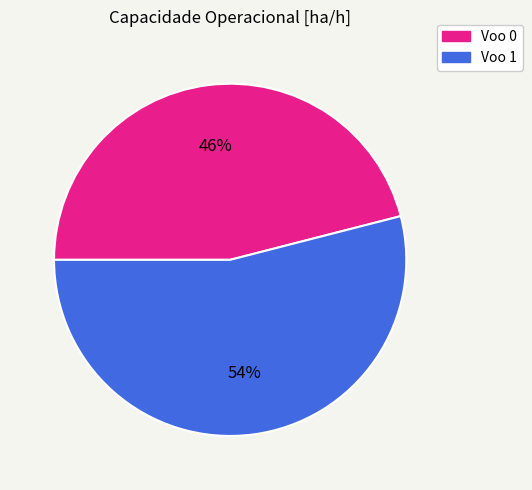

What is the ratio of the value at Voo 1 to the value at Voo 0?

1.2